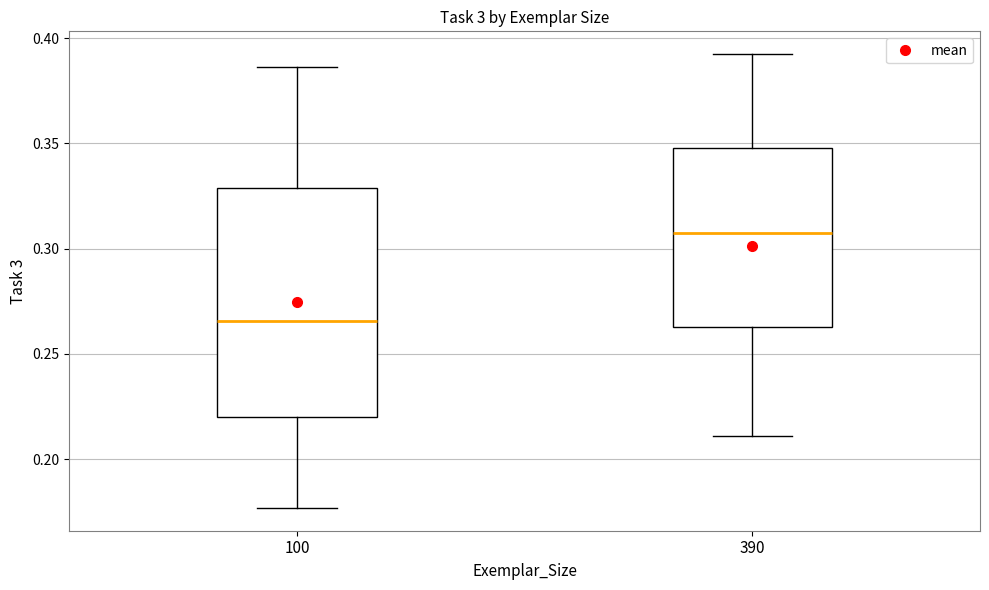

Which box has the lowest median line?

100